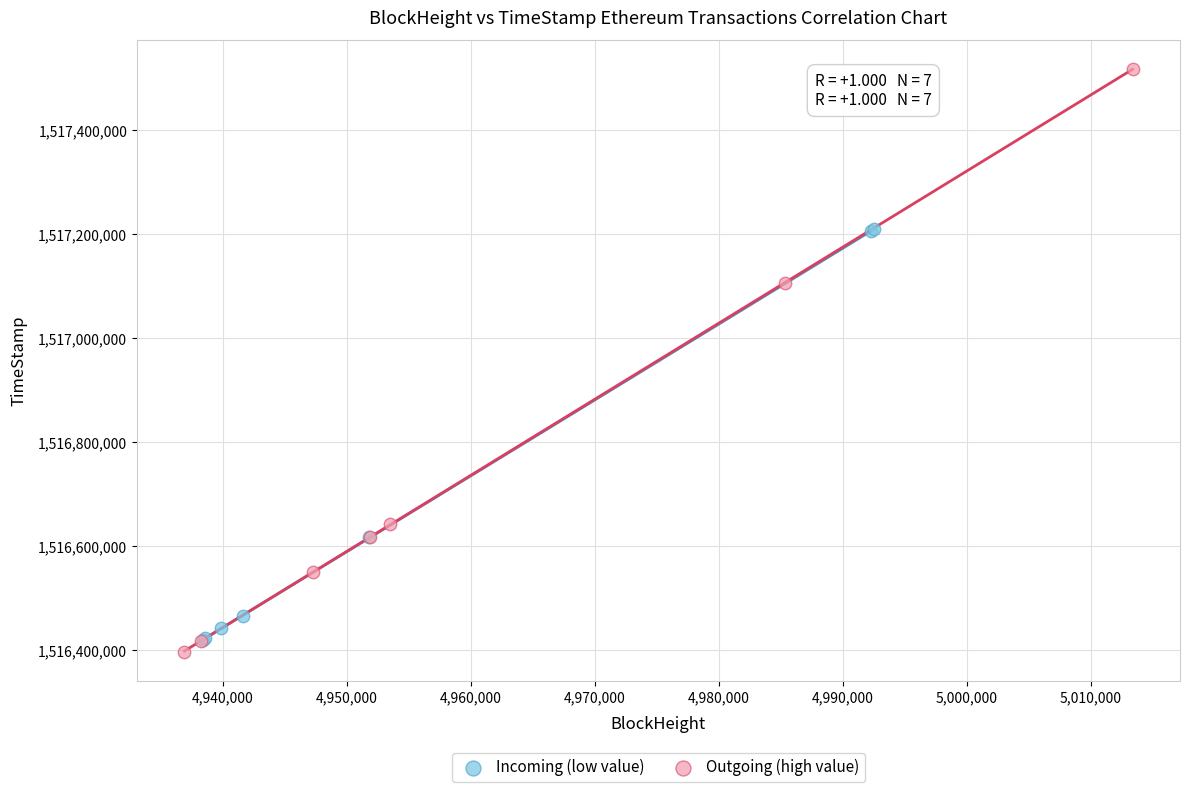

Which series contains the highest Y value?

Outgoing (high value)